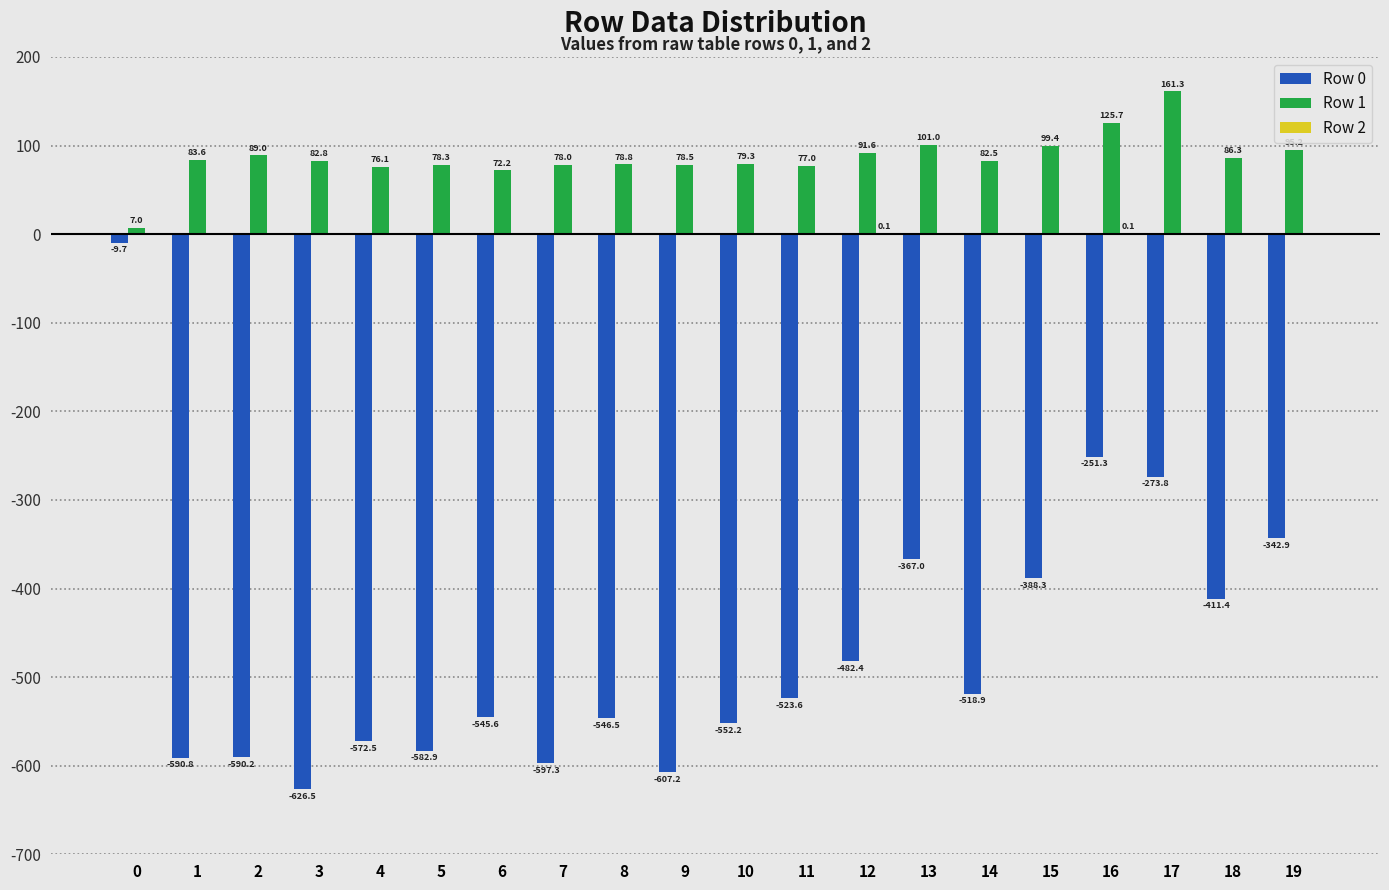

Does the chart contain stacked bars?

No